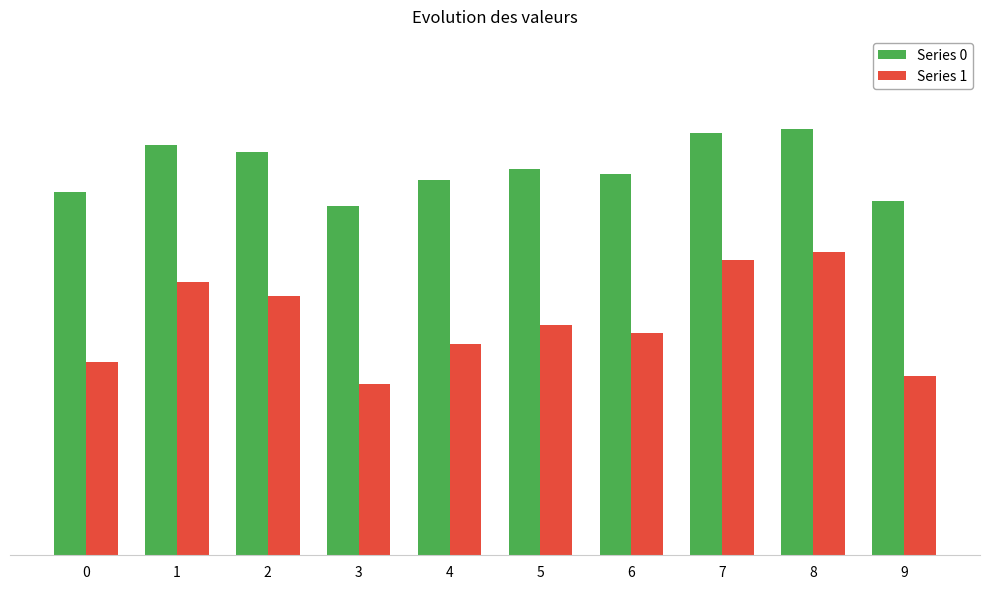

Are the bars grouped side by side (vs. stacked)?

Yes